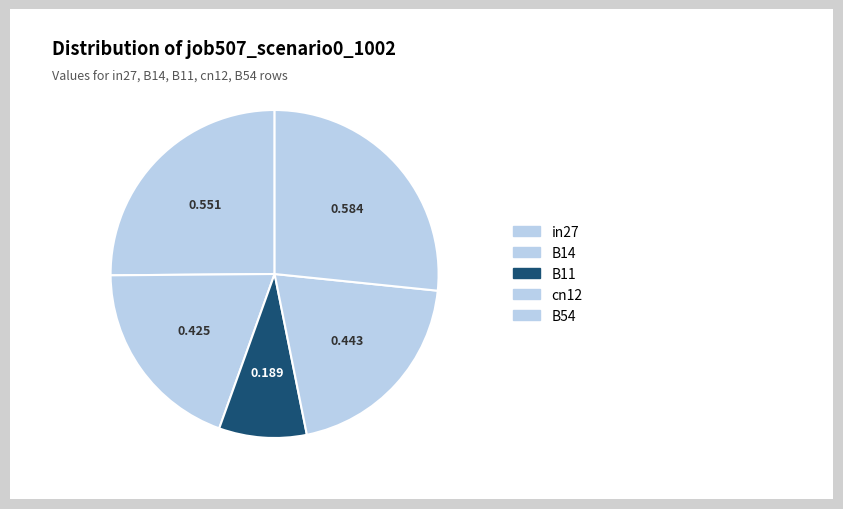

What percentage do in27 and cn12 together represent?

45.4%